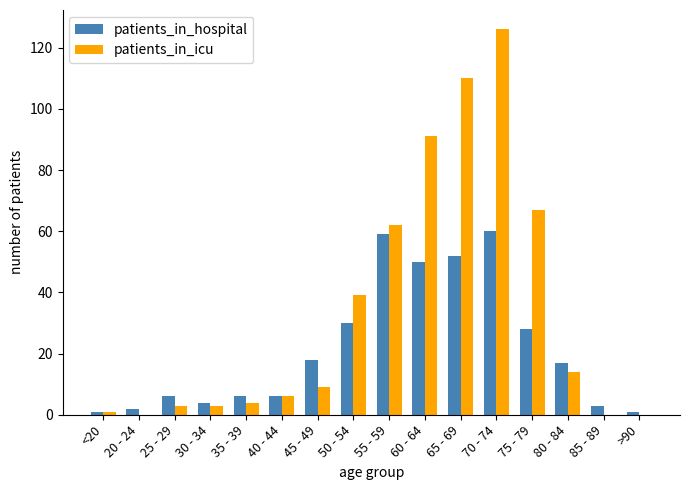

Reading left to right, what are all the values shown in this chart?

patients_in_hospital: <20=1	20 - 24=2	25 - 29=6	30 - 34=4	35 - 39=6	40 - 44=6	45 - 49=18	50 - 54=30	55 - 59=59	60 - 64=50	65 - 69=52	70 - 74=60	75 - 79=28	80 - 84=17	85 - 89=3	>90=1
patients_in_icu: <20=1	20 - 24=0	25 - 29=3	30 - 34=3	35 - 39=4	40 - 44=6	45 - 49=9	50 - 54=39	55 - 59=62	60 - 64=91	65 - 69=110	70 - 74=126	75 - 79=67	80 - 84=14	85 - 89=0	>90=0